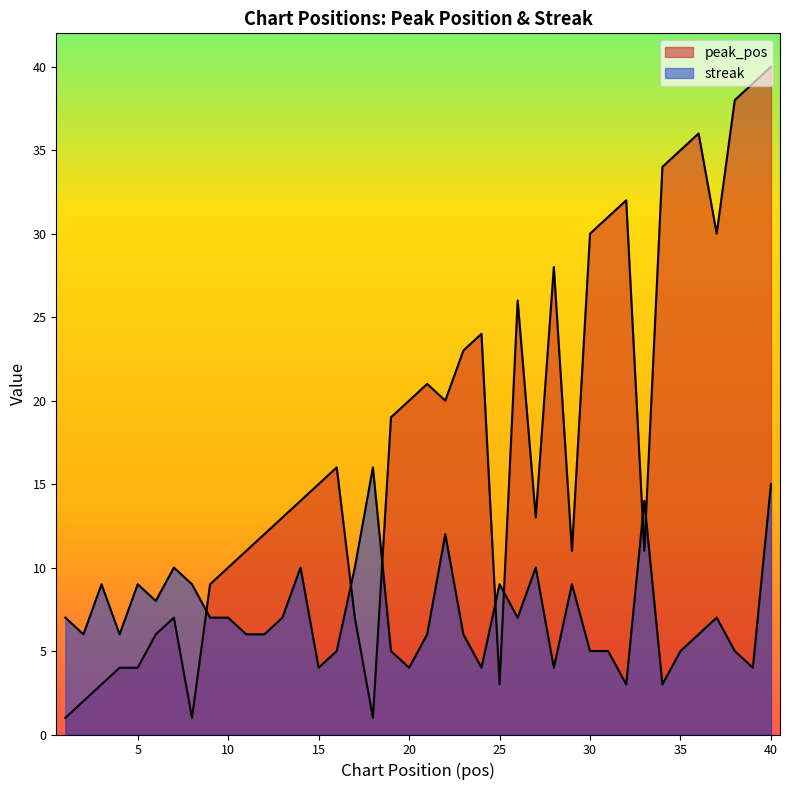

What is the value of the streak point at the 6th from the left?

8